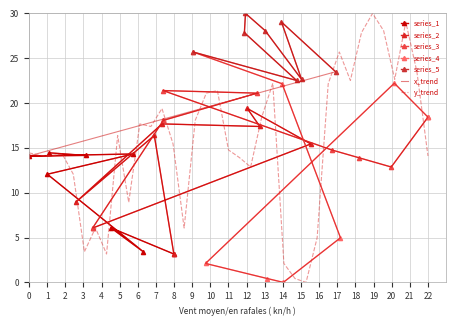

What is the maximum value for series_1?

14.4